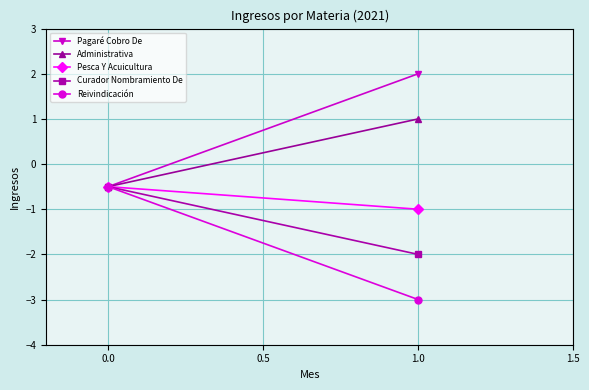

How many lines are shown in the chart?

5